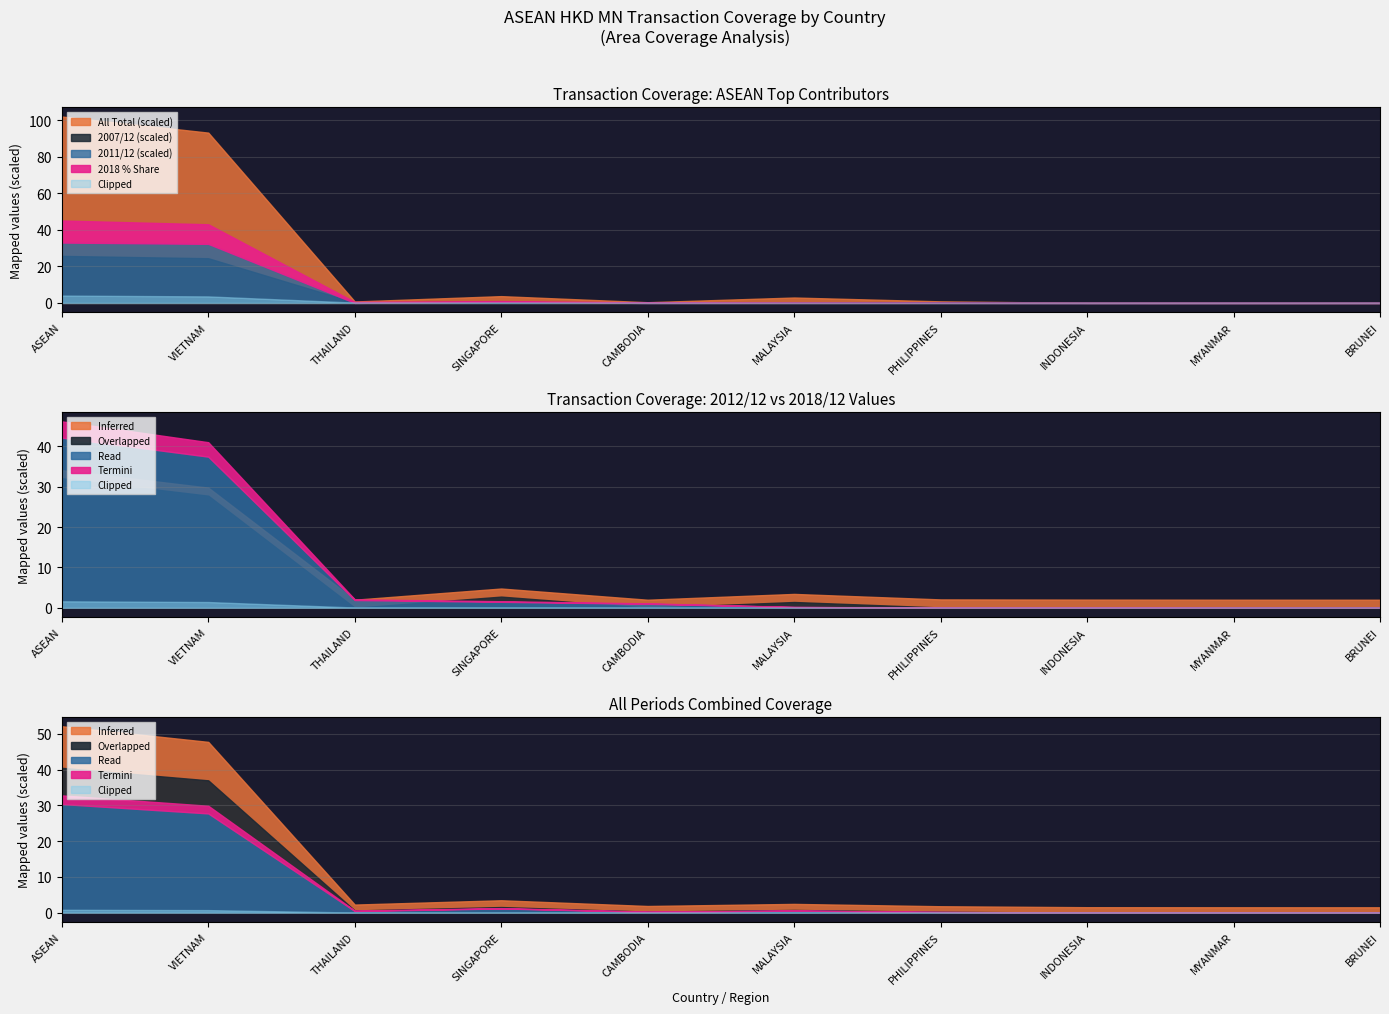

What is the label of the 5th point from the left?

CAMBODIA